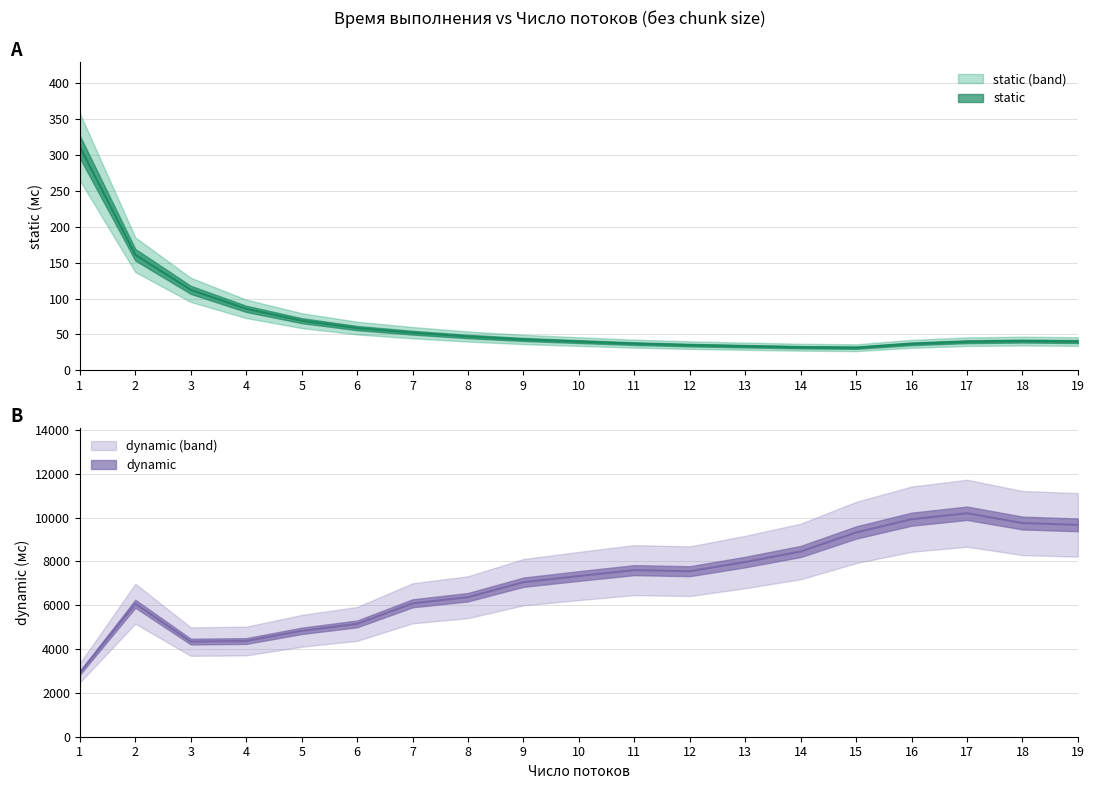

What is the greatest value displayed?

10195.0